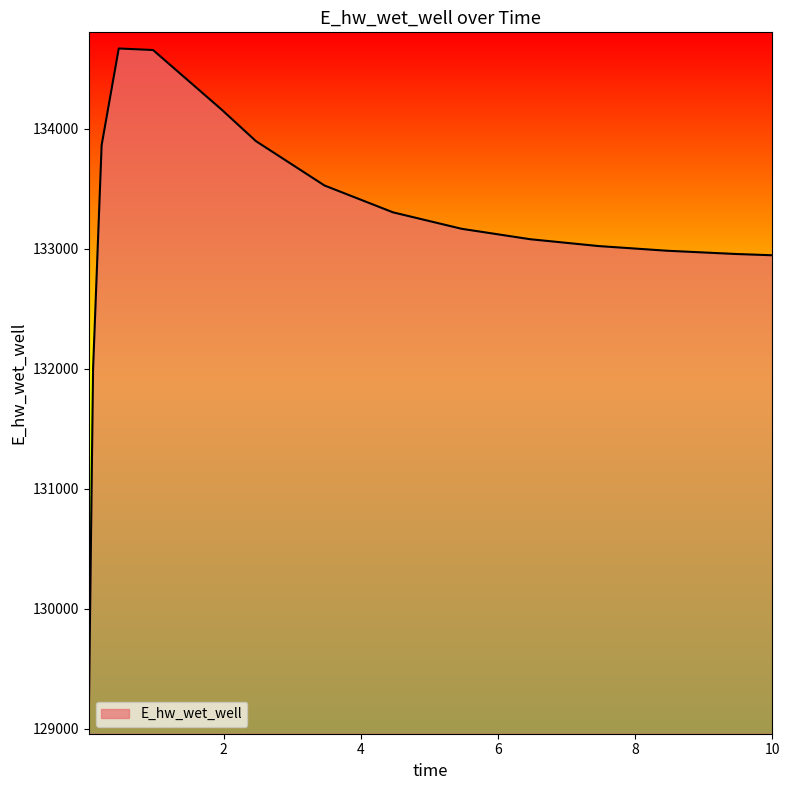

What is the difference between the maximum and minimum values?

5584.8